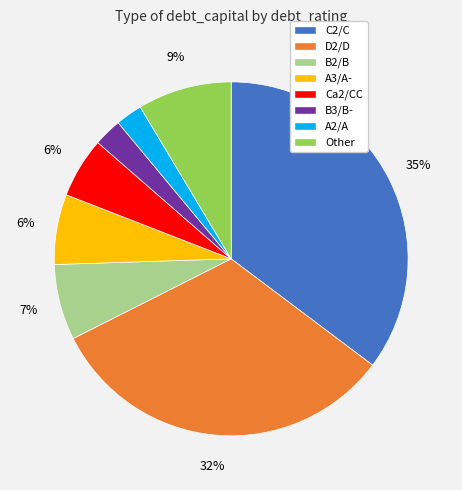

Is there any slice that represents more than half of the pie?

No